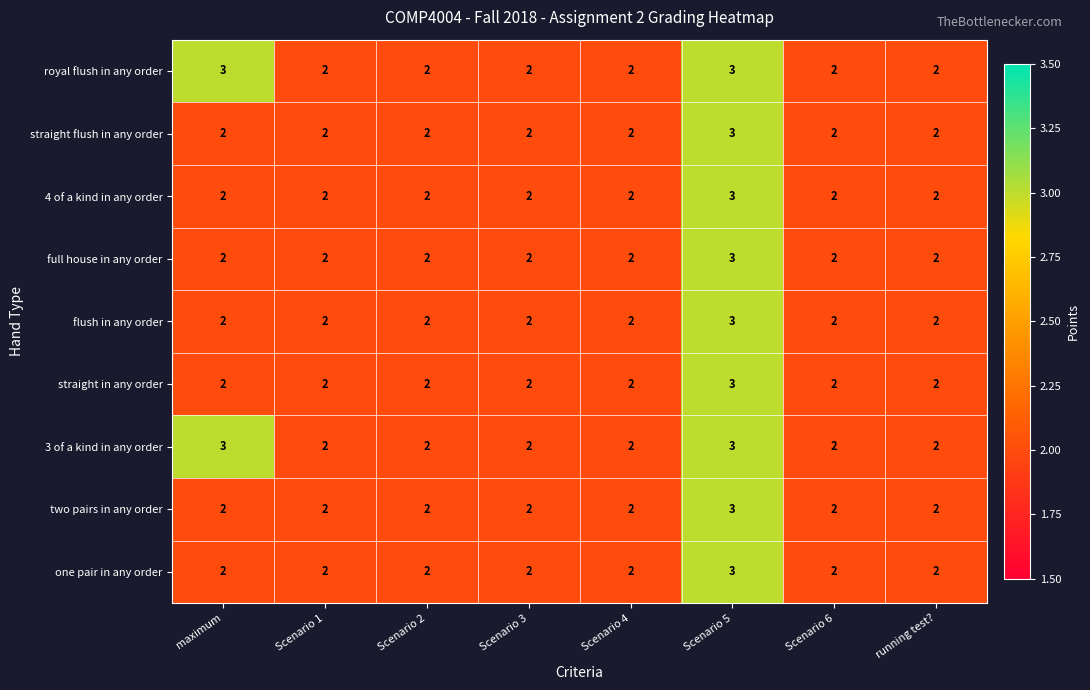

What is the greatest value displayed?

3